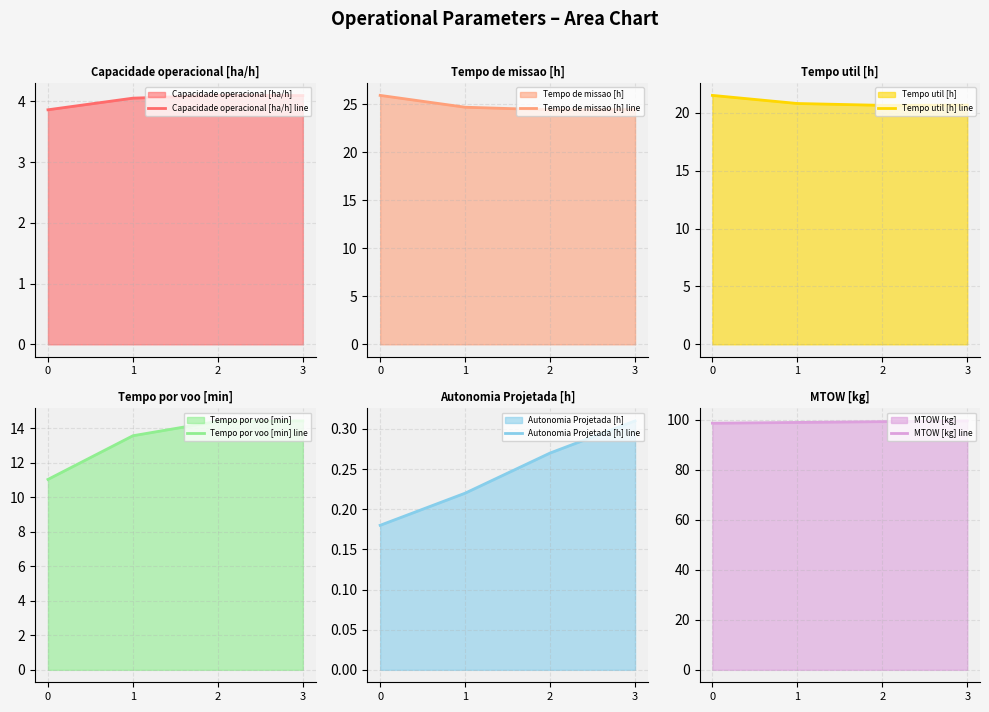

True or false: Tempo util [h] line has more than 1 interior local peaks.

False